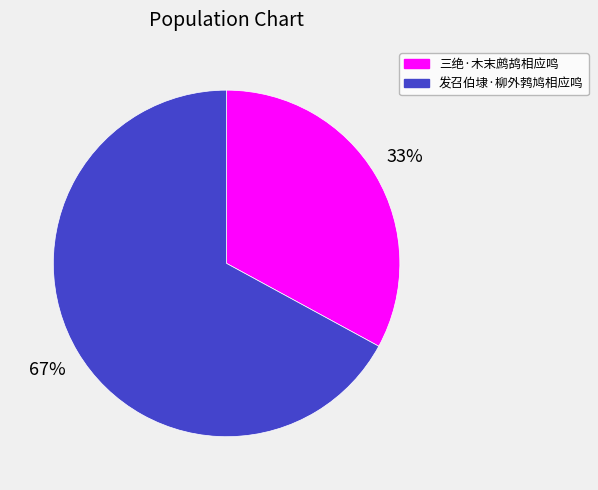

How many slices are in this pie chart?

2